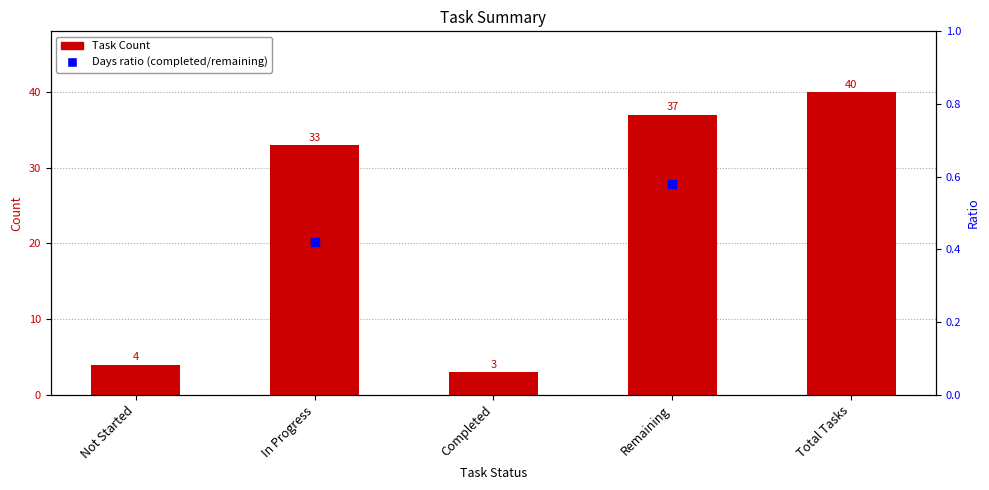

What is the ratio of the value at Not Started to the value at Total Tasks?

0.1